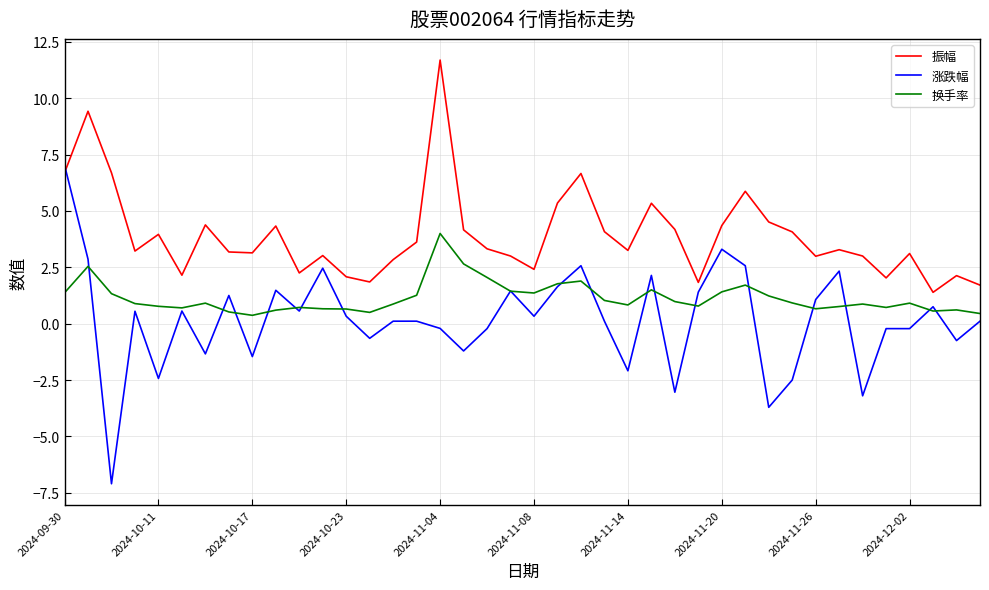

What is the difference between the maximum and second lowest values in the 振幅 series?

10.0